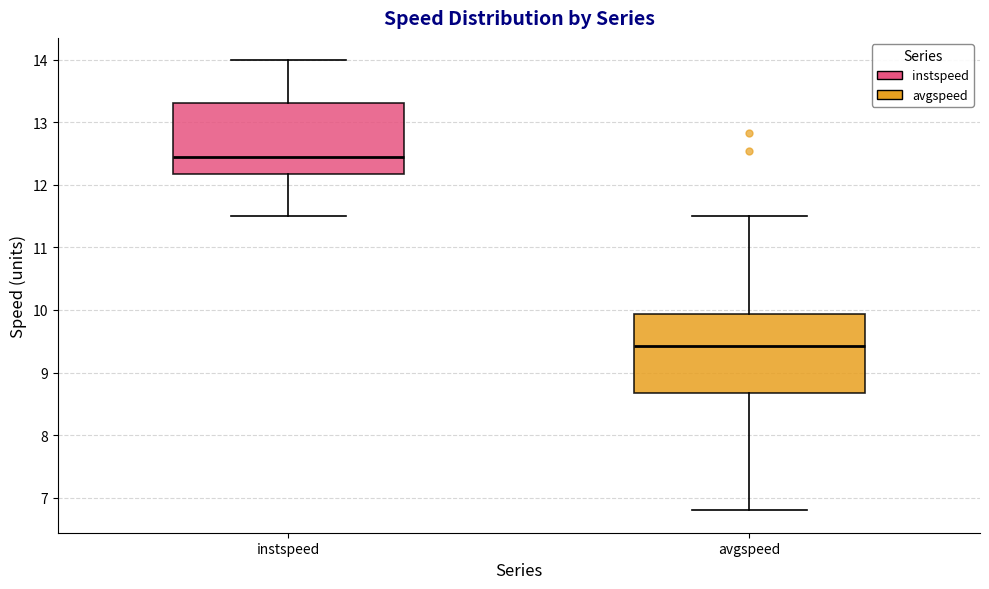

Which box is the tallest, from its lower edge to its upper edge?

avgspeed